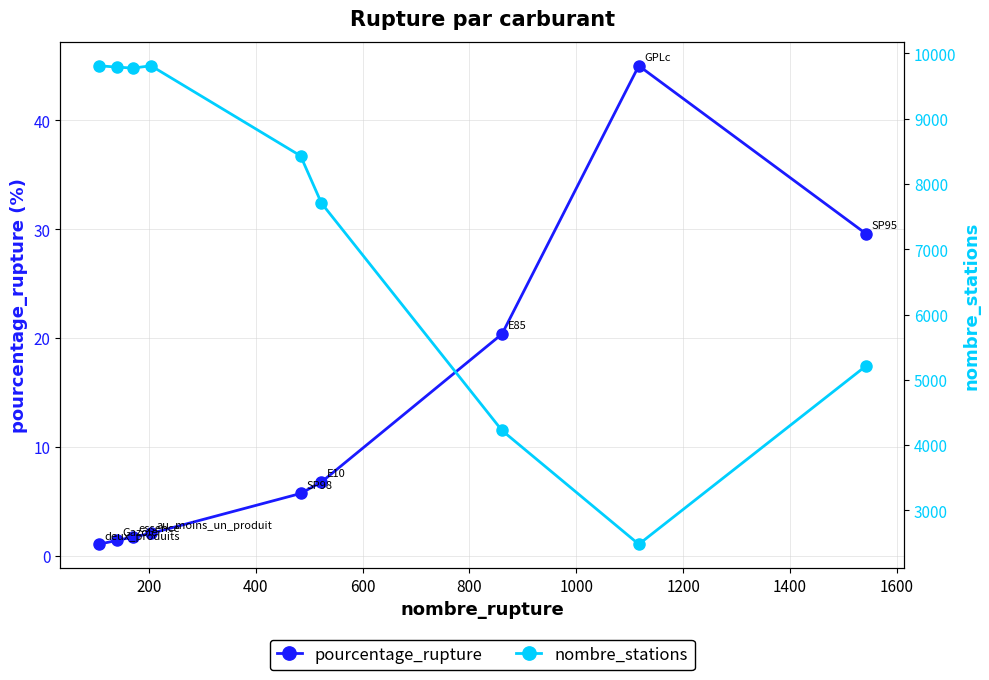

What is the value of the nombre_stations point at the 6th from the left?

7706.0